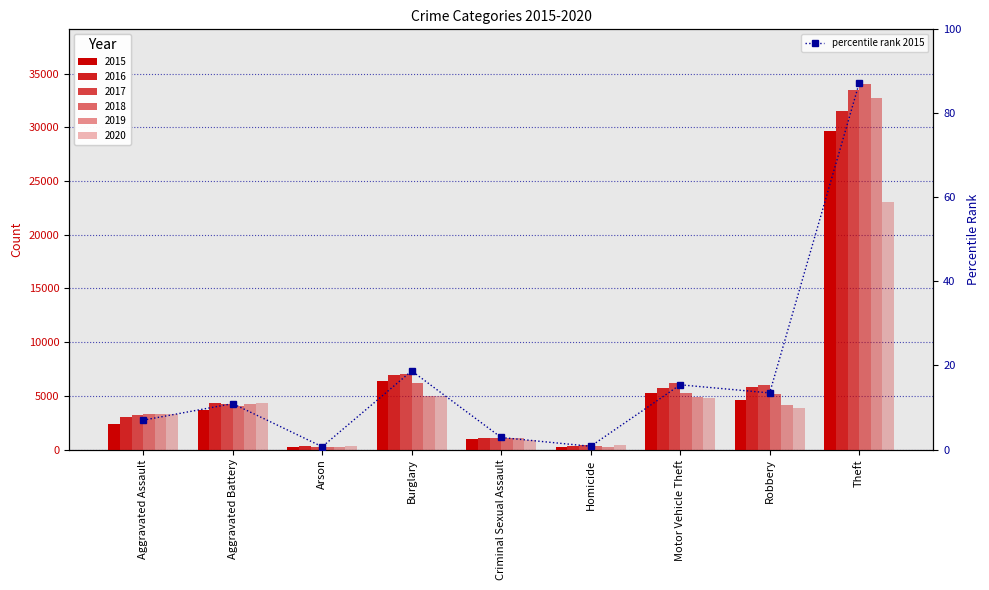

At which category does the chart reach its peak across all series?

Theft